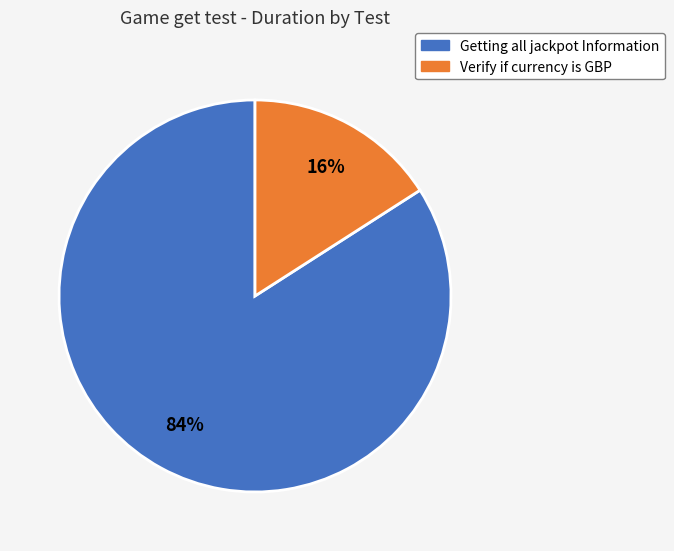

To the nearest percent, what is the average slice percentage?

50%